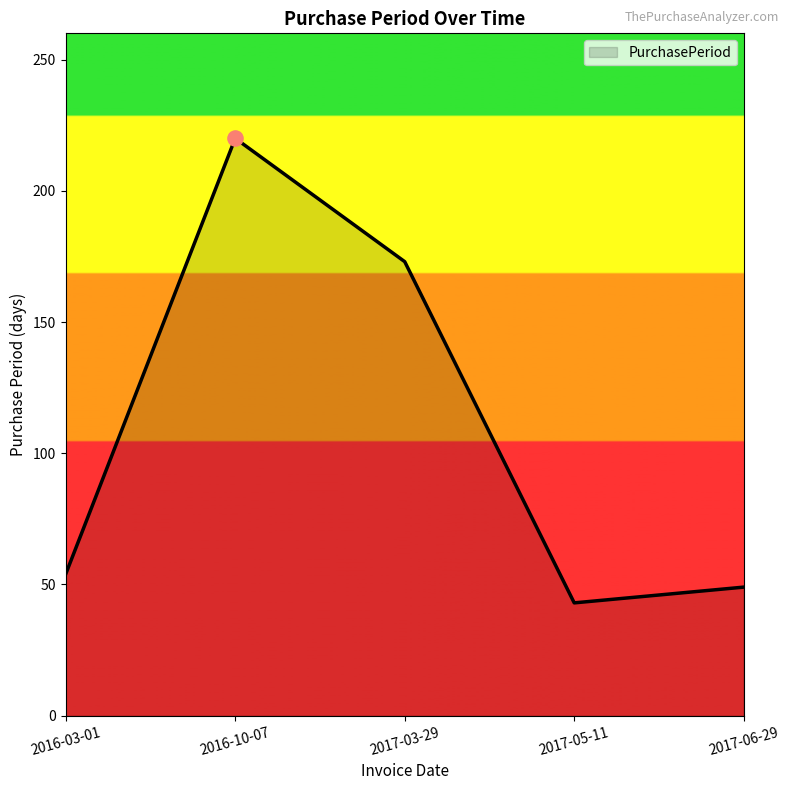

Approximately how many times larger is the value at 2017-05-11 compared to 2017-03-29?

0.2